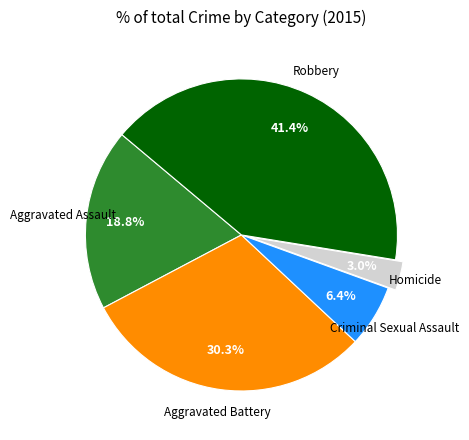

Is there a majority slice in this chart?

No